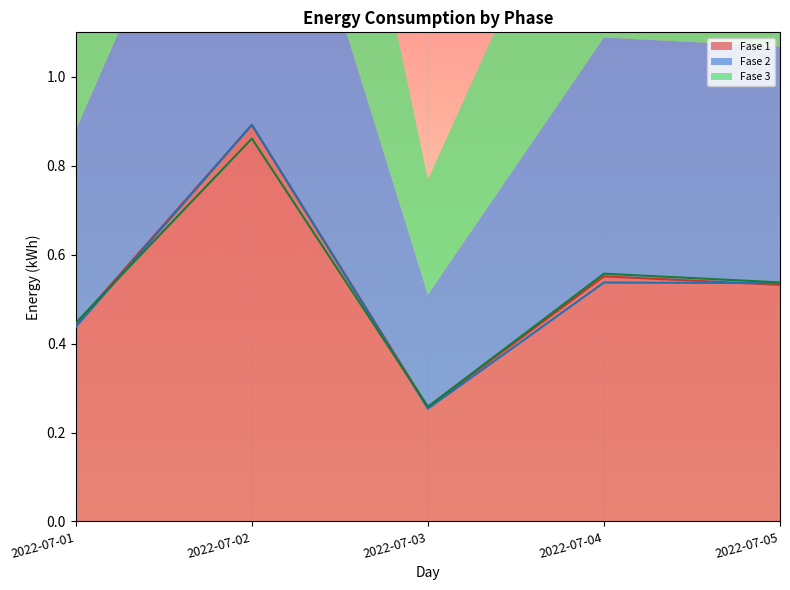

At which category is the sum across all series the highest?

2022-07-02